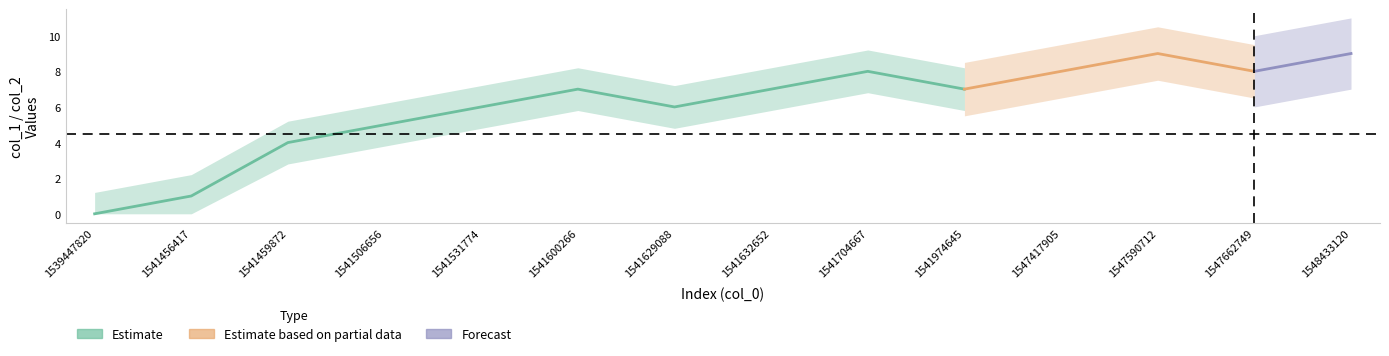

In col_1, how many points are lower than both neighbors (excluding endpoints)?

3